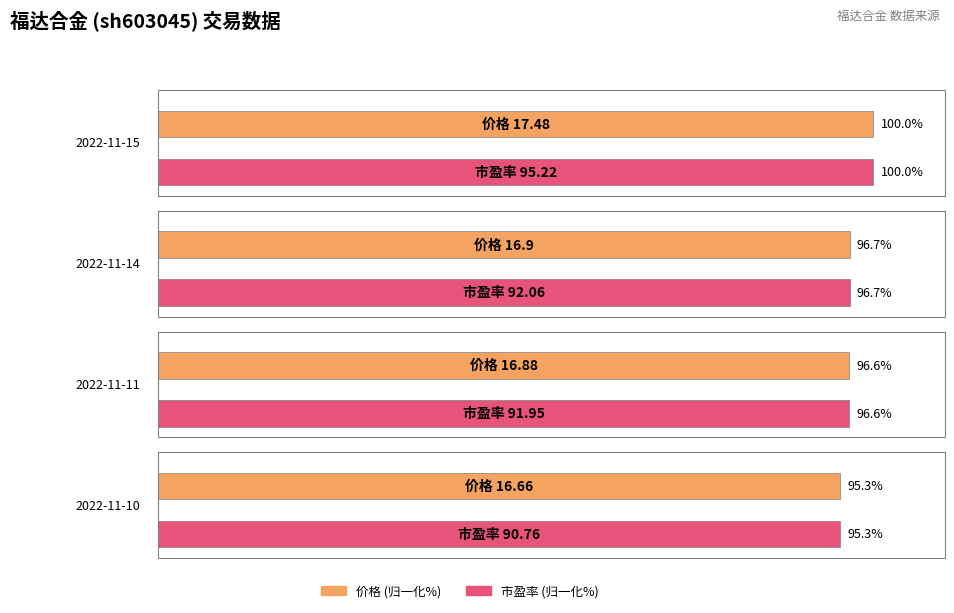

Which series has the largest total across all categories?

市盈率